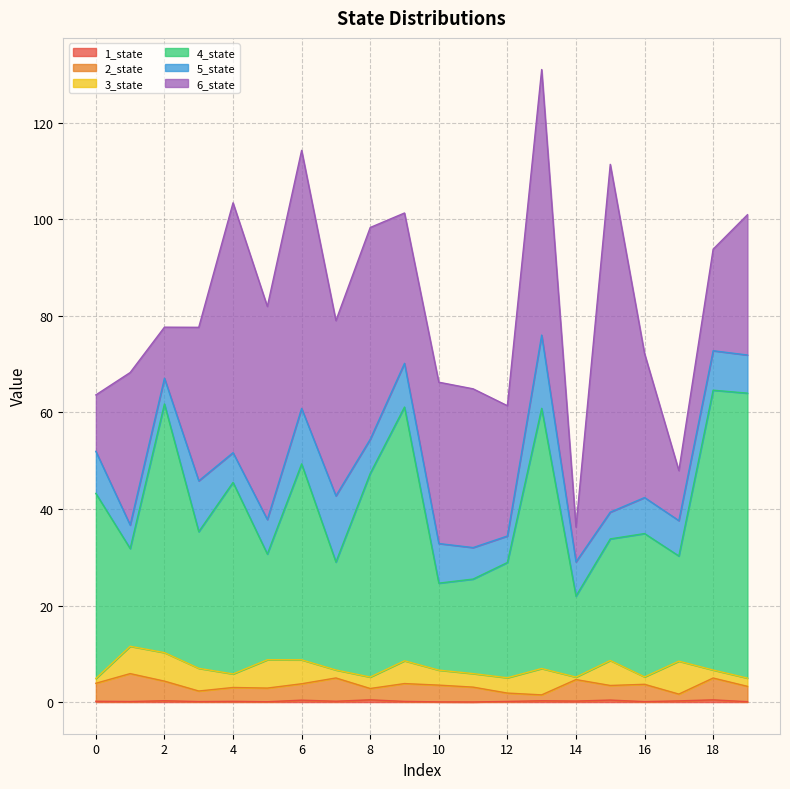

True or false: 4_state and 1_state cross at least once.

False